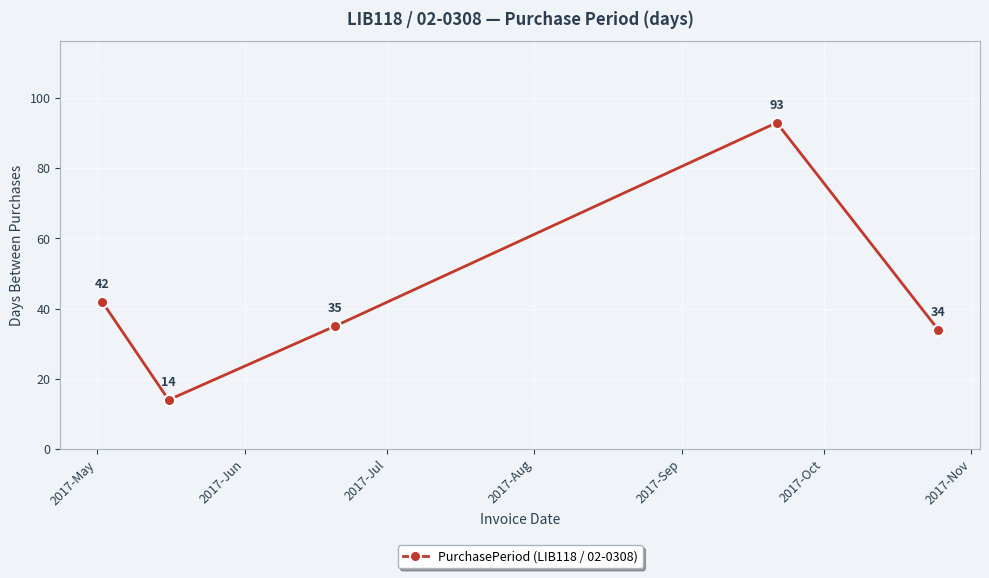

What is the smallest value displayed?

14